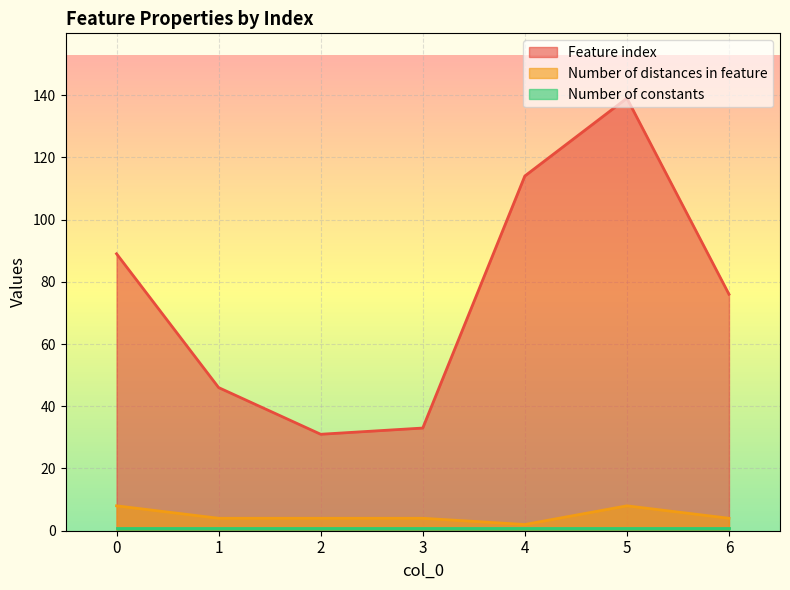

The value of Feature index at 5 is 35. True or false?

False